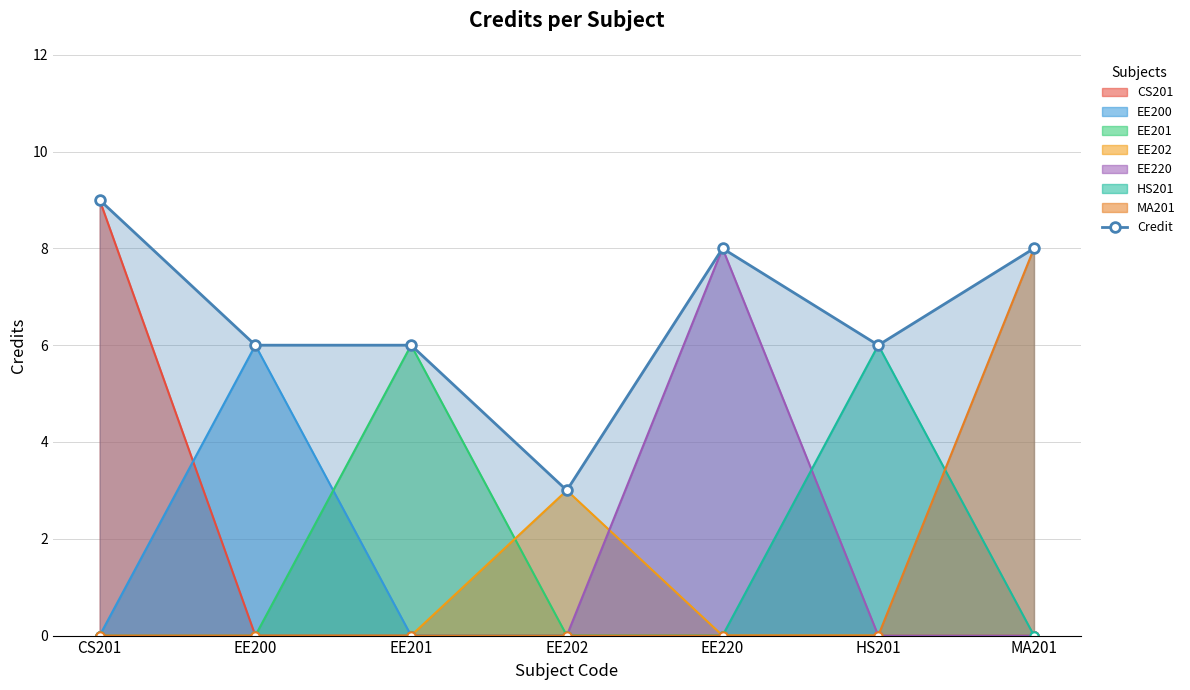

What is the value of the 7th point from the left?

8